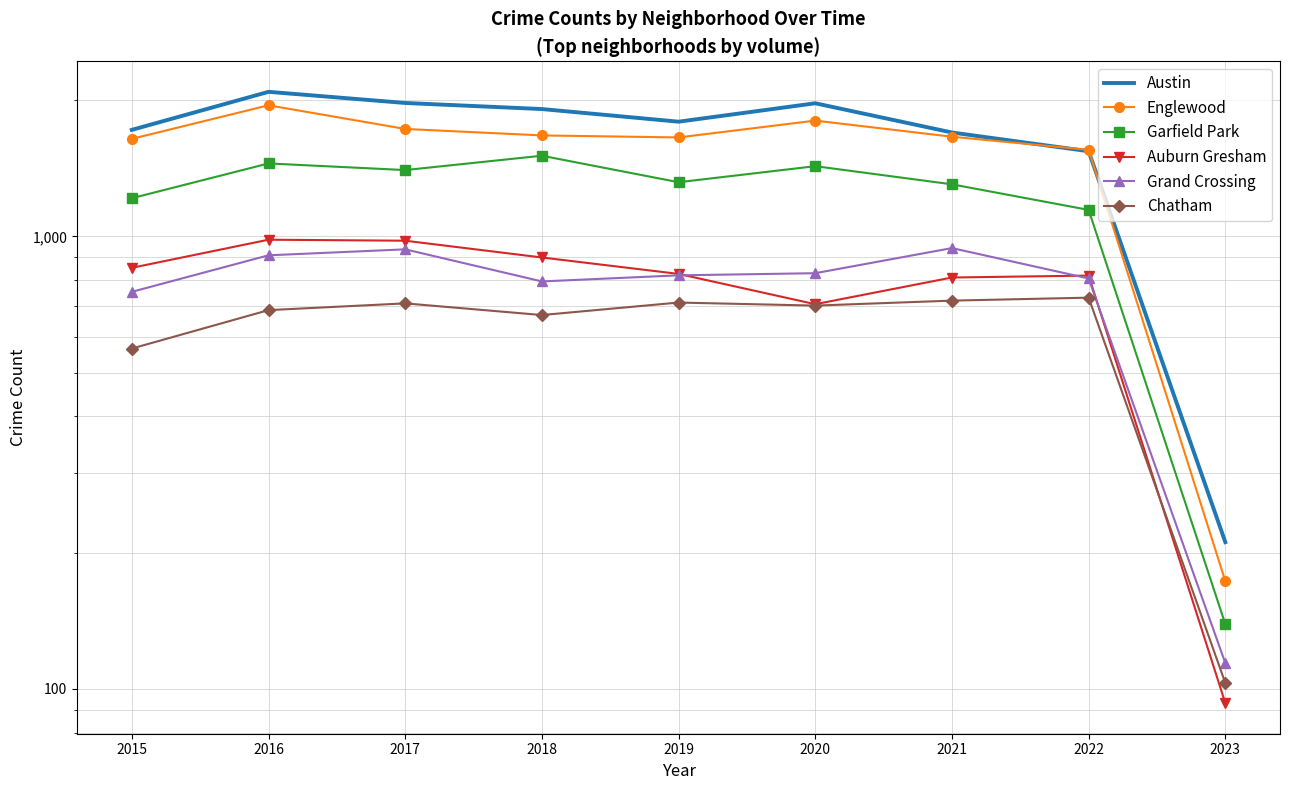

Rank the series at 2016 from highest to lowest value.

Austin, Englewood, Garfield Park, Auburn Gresham, Grand Crossing, Chatham